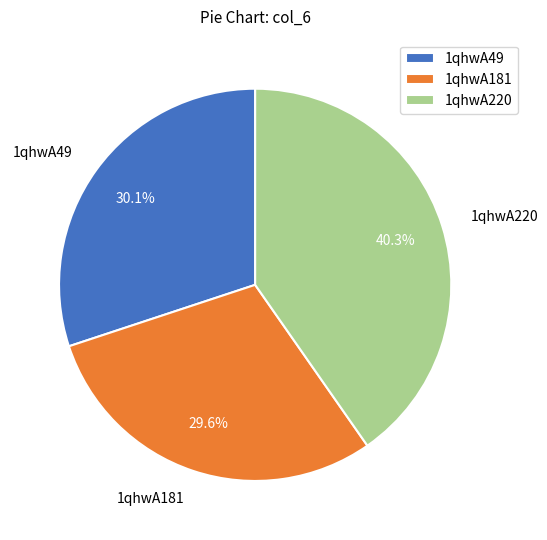

Which has a higher value, 1qhwA220 or 1qhwA49?

1qhwA220